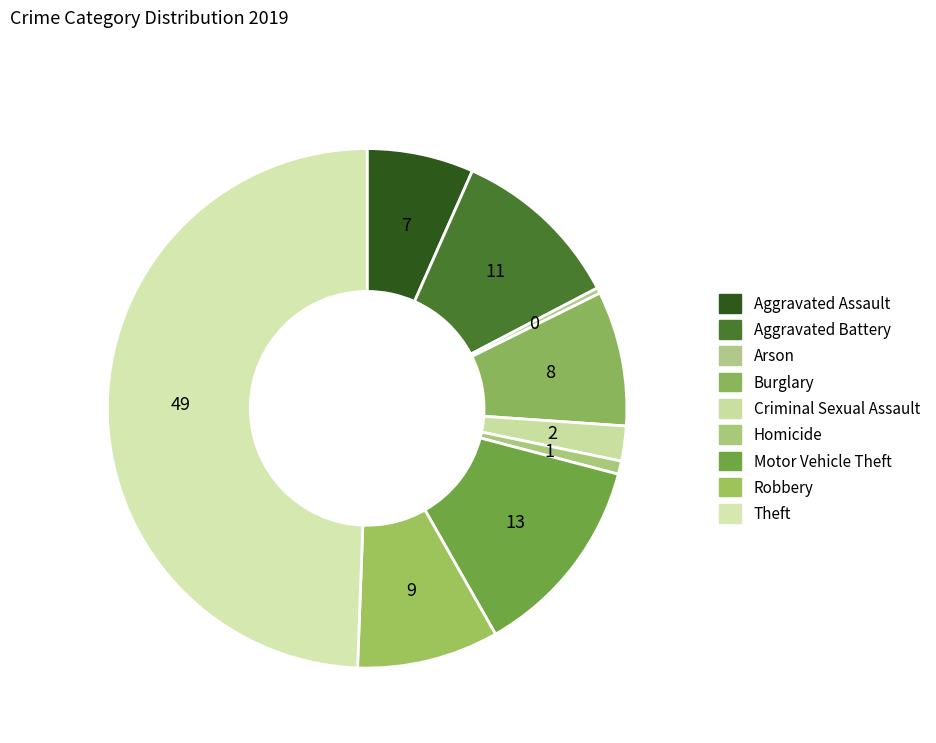

Is it true that Criminal Sexual Assault is 1% of the pie?

False